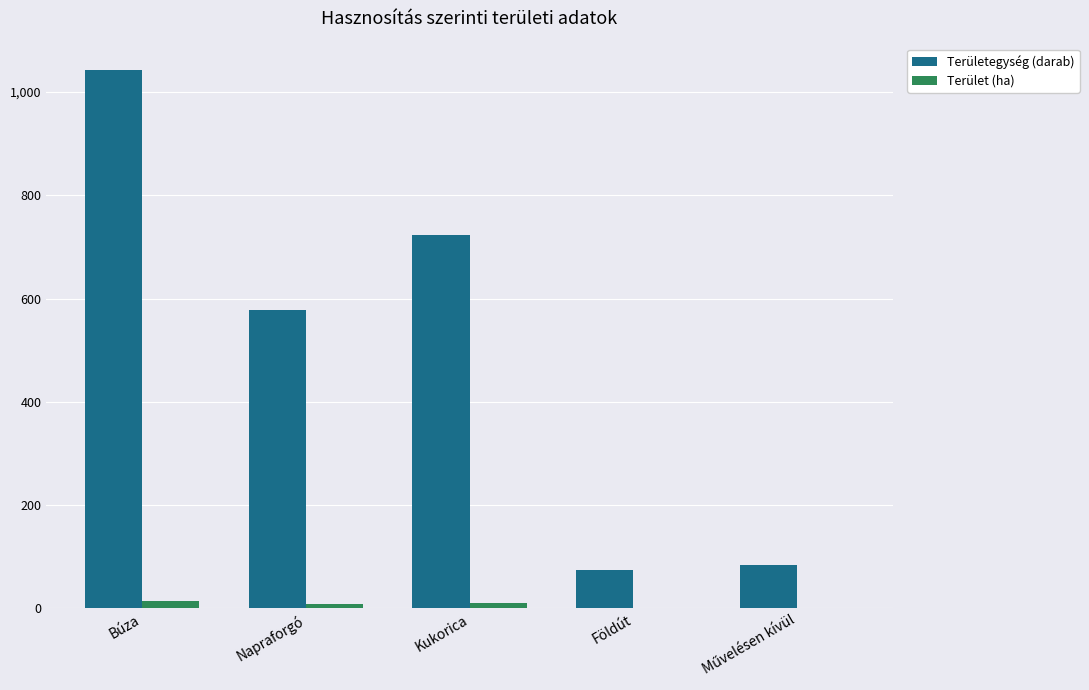

At which category is the sum across all series the highest?

Búza